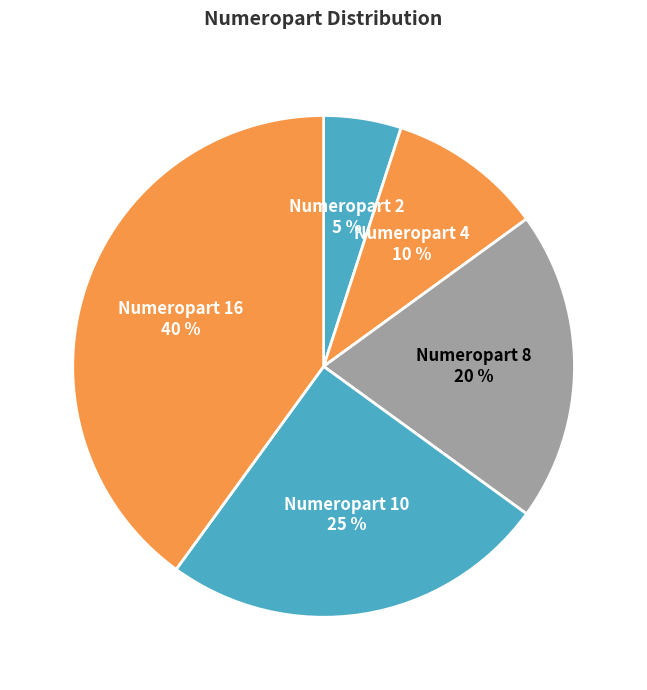

To the nearest percent, what is the average slice percentage?

20%